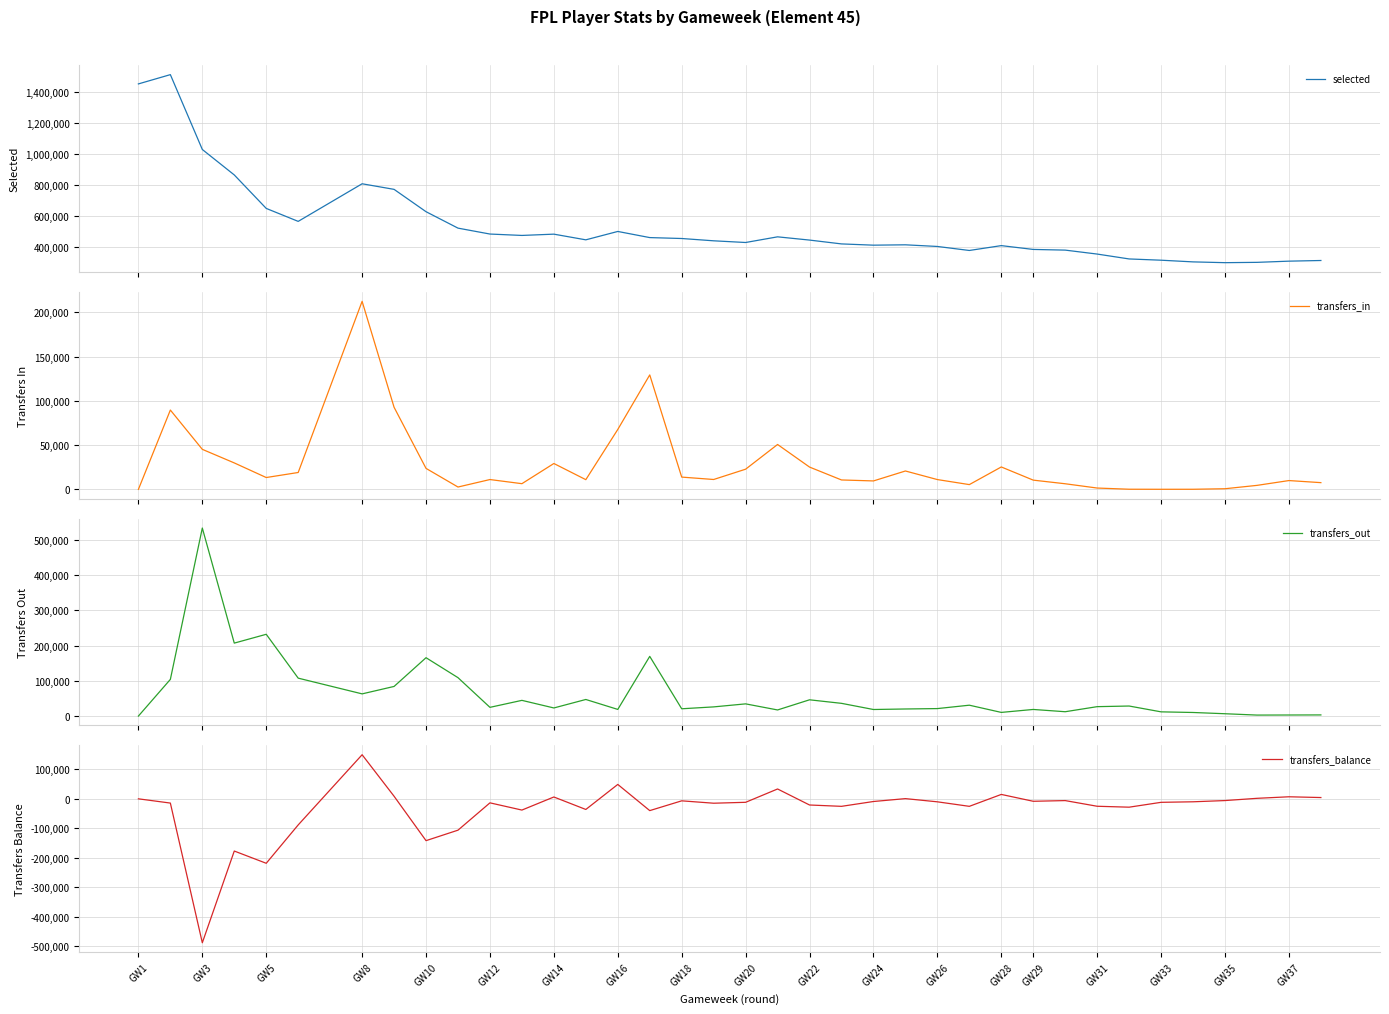

True or false: transfers_out has a value of 228802 at GW31.

False